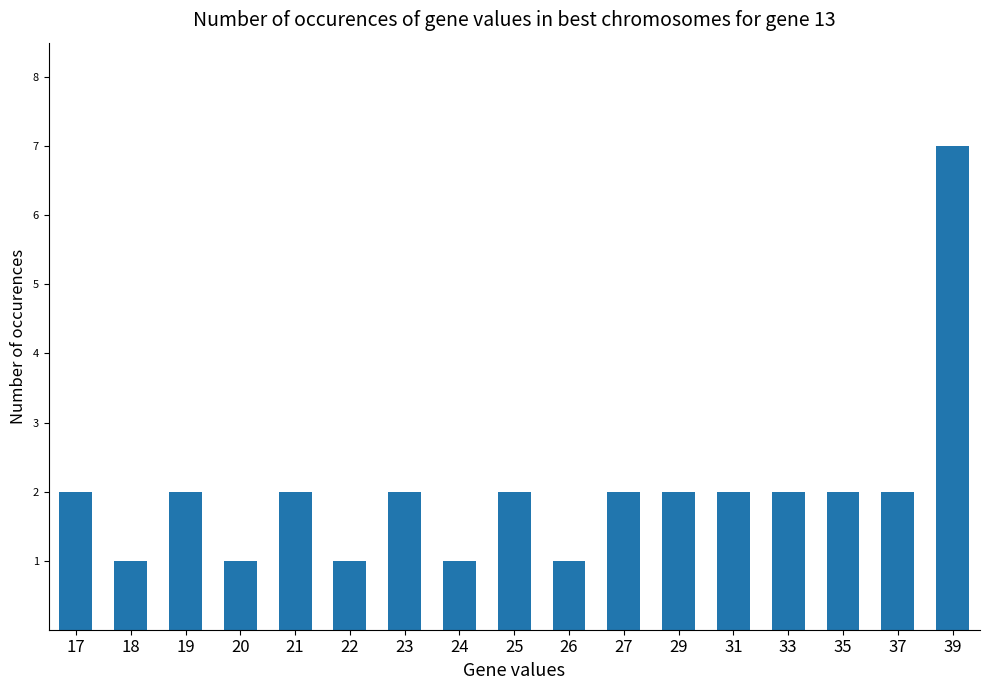

How many bars are there in total?

17